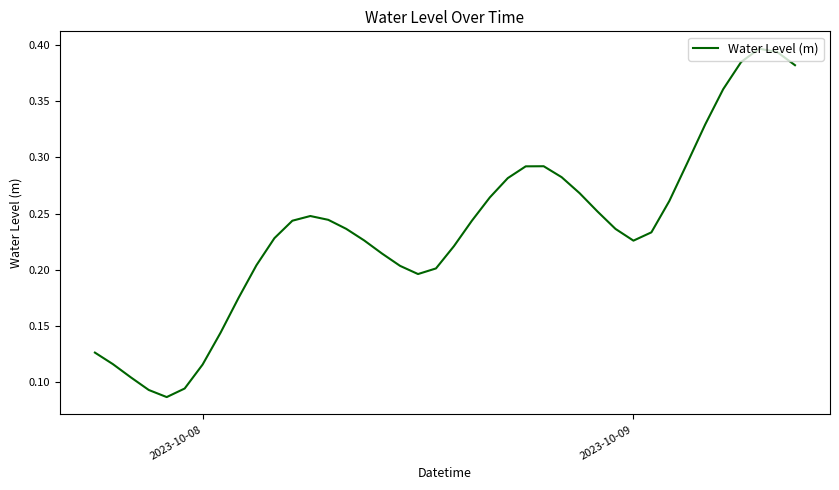

Reading left to right, what are all the values shown in this chart?

0.1	0.1	0.1	0.1	0.1	0.1	0.1	0.1	0.2	0.2	0.2	0.2	0.2	0.2	0.2	0.2	0.2	0.2	0.2	0.2	0.2	0.2	0.3	0.3	0.3	0.3	0.3	0.3	0.3	0.2	0.2	0.2	0.3	0.3	0.3	0.4	0.4	0.4	0.4	0.4